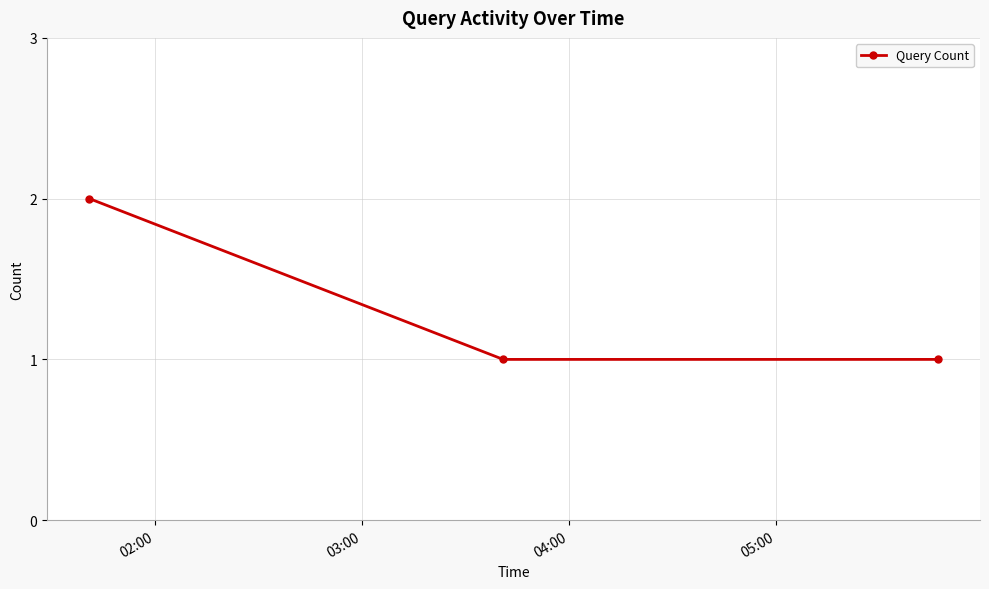

Reading left to right, transcribe all the data shown in this chart.

2	1	1